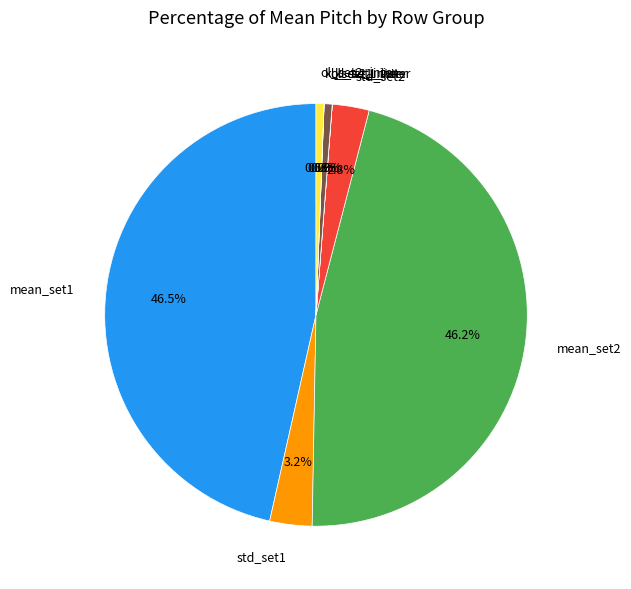

Which has a higher value, std_set2 or mean_set1?

mean_set1